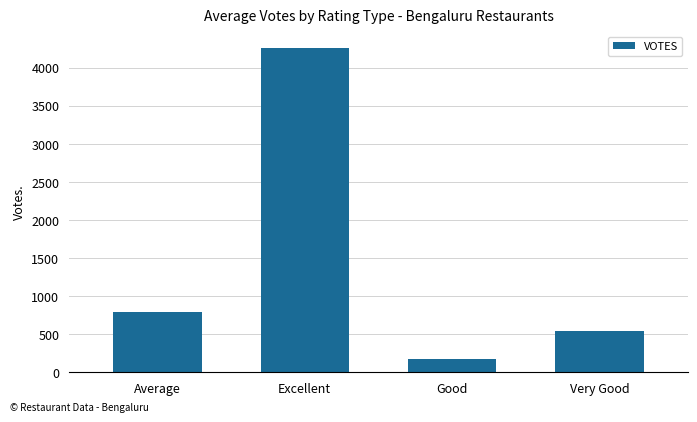

True or false: the data shows 787.0 at Average.

True